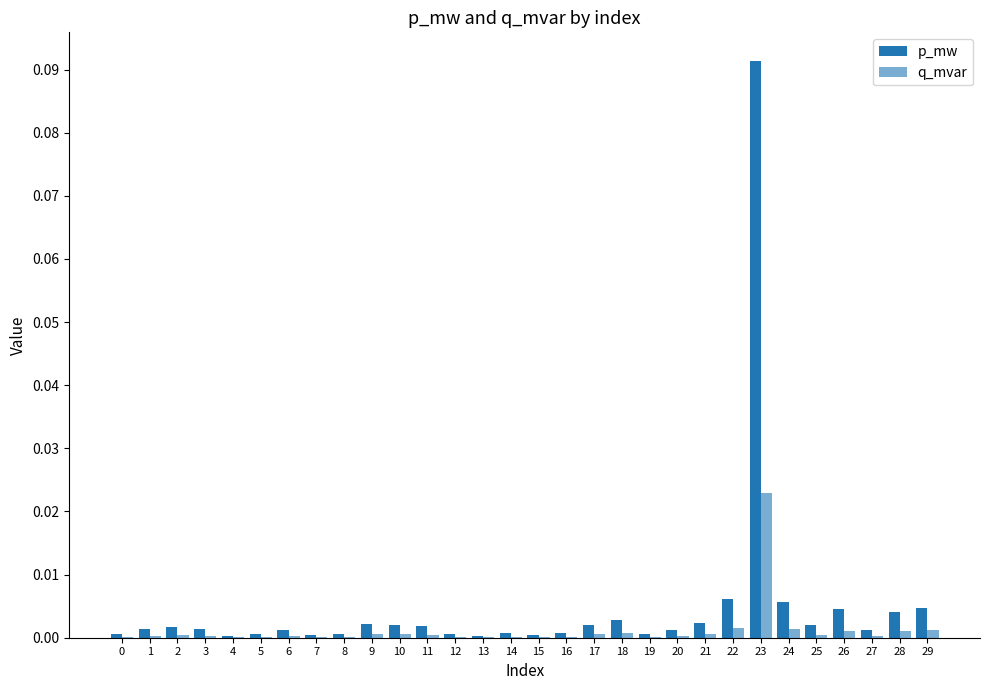

Reading left to right, list all the values displayed in this chart.

p_mw: 0=0.0	1=0.0	2=0.0	3=0.0	4=0.0	5=0.0	6=0.0	7=0.0	8=0.0	9=0.0	10=0.0	11=0.0	12=0.0	13=0.0	14=0.0	15=0.0	16=0.0	17=0.0	18=0.0	19=0.0	20=0.0	21=0.0	22=0.0	23=0.1	24=0.0	25=0.0	26=0.0	27=0.0	28=0.0	29=0.0
q_mvar: 0=0.0	1=0.0	2=0.0	3=0.0	4=0.0	5=0.0	6=0.0	7=0.0	8=0.0	9=0.0	10=0.0	11=0.0	12=0.0	13=0.0	14=0.0	15=0.0	16=0.0	17=0.0	18=0.0	19=0.0	20=0.0	21=0.0	22=0.0	23=0.0	24=0.0	25=0.0	26=0.0	27=0.0	28=0.0	29=0.0